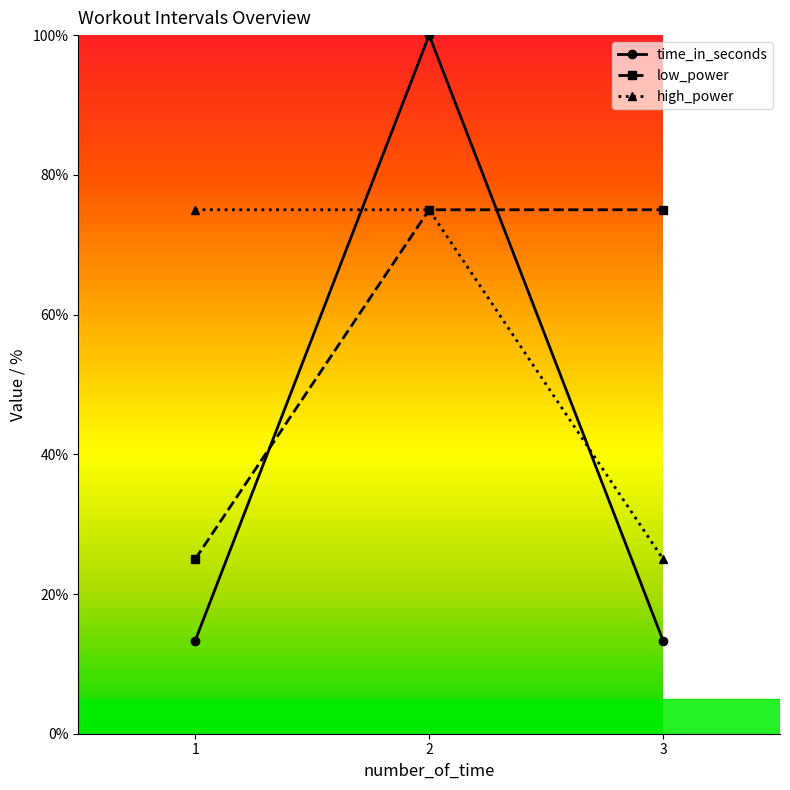

Rank the series at 1 from lowest to highest value.

time_in_seconds, low_power, high_power